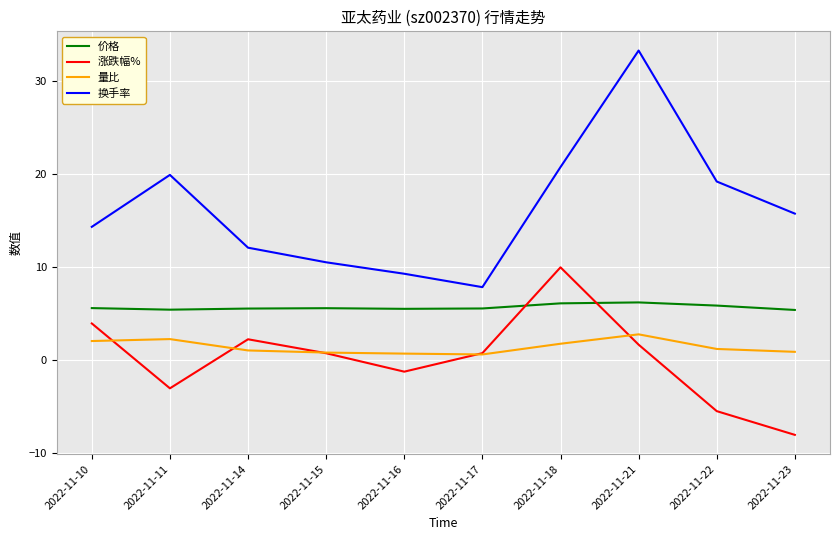

Which label corresponds to the largest value in the chart?

2022-11-21